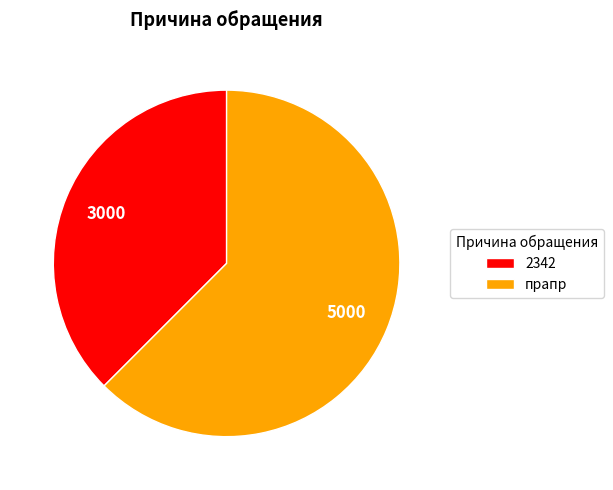

True or false: 2342 accounts for 23% of the total.

False